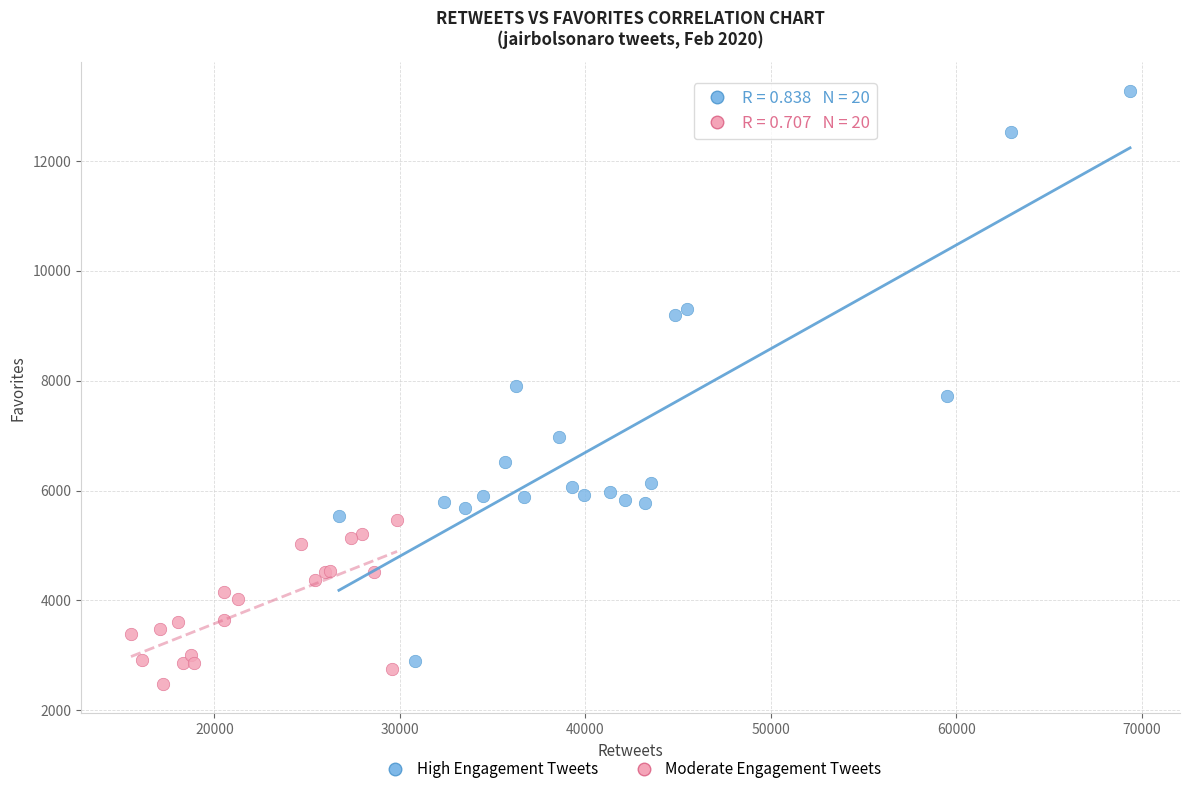

Which series has the widest spread of Y values?

High Engagement Tweets